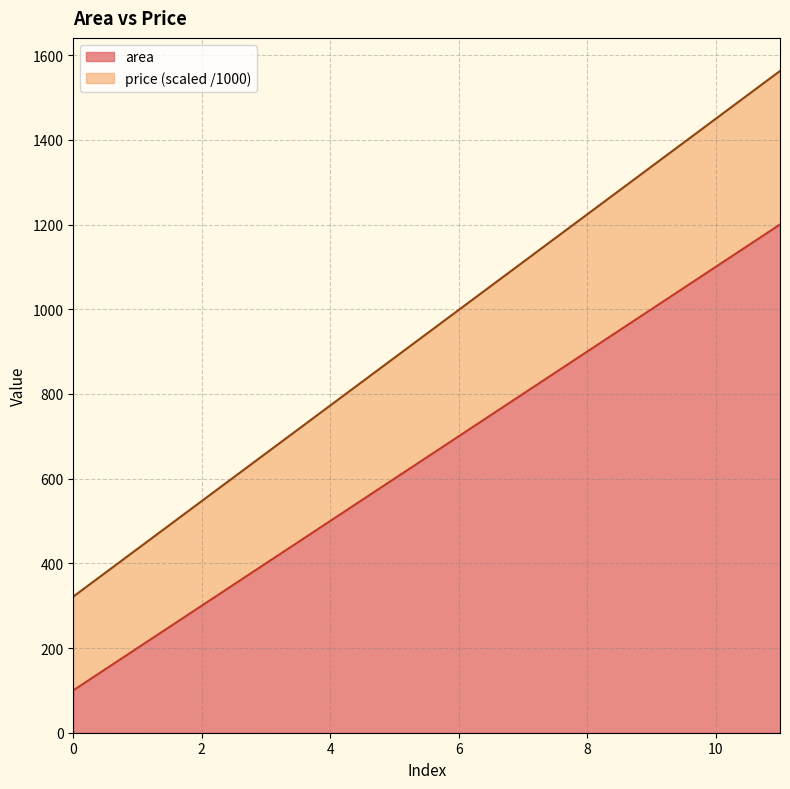

Rank the series by their maximum value, from lowest to highest.

area, price